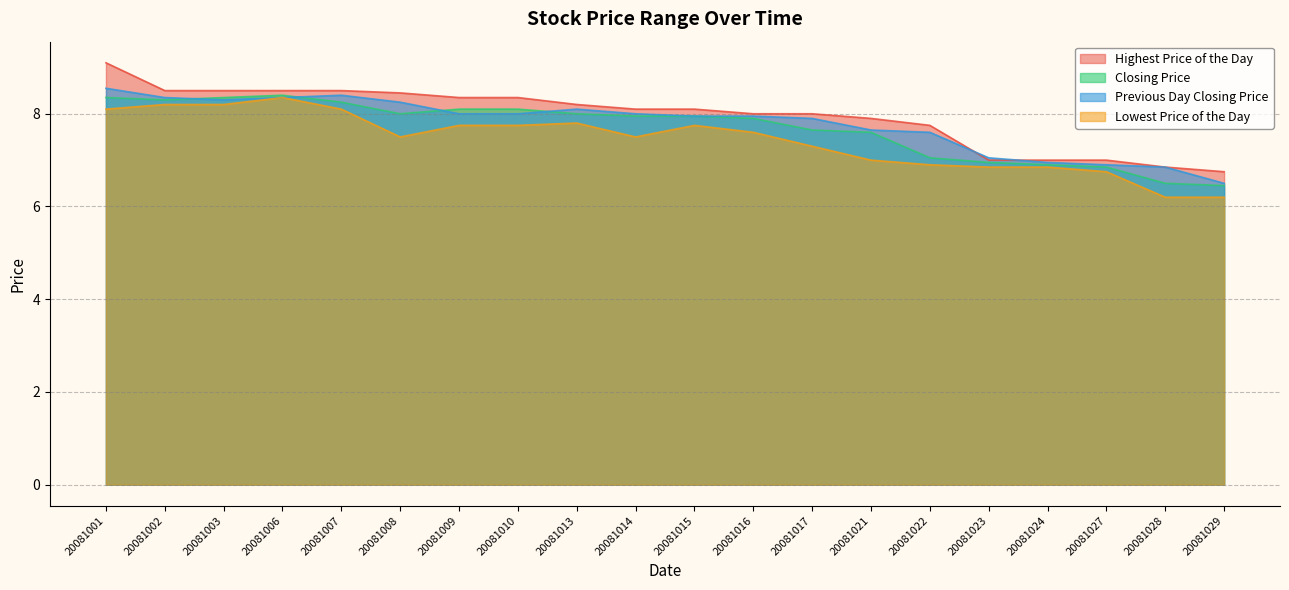

Which series has the widest spread of values?

Highest Price of the Day